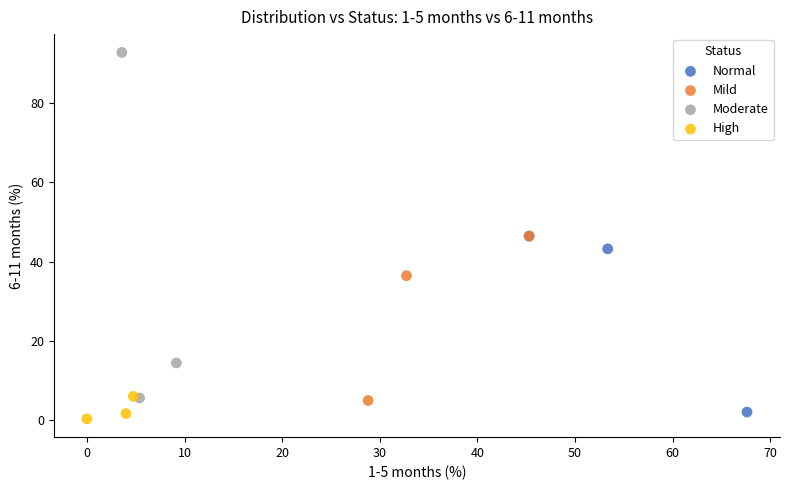

What are all the series names shown in the legend?

Normal, Mild, Moderate, High